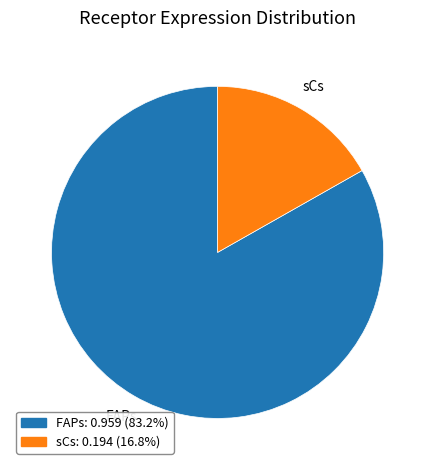

Which category has the smallest portion of the pie?

sCs